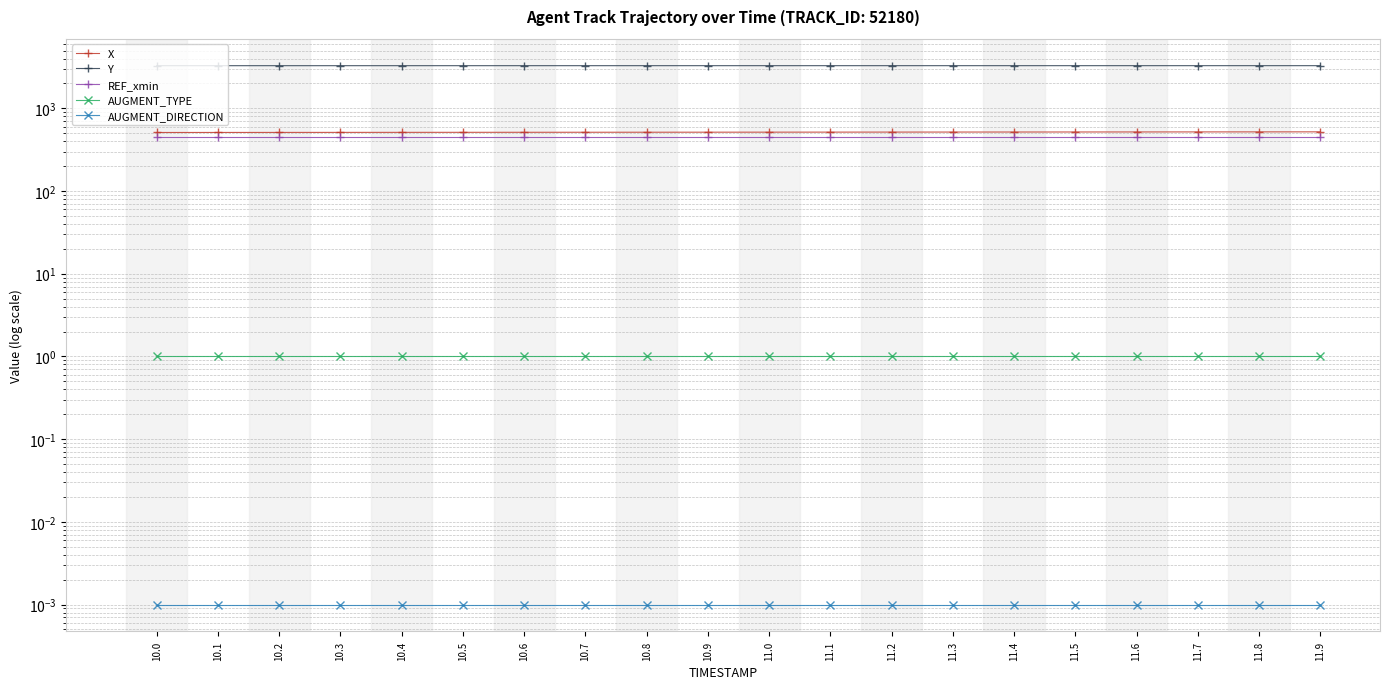

At how many categories does at least one series exceed 1955?

20